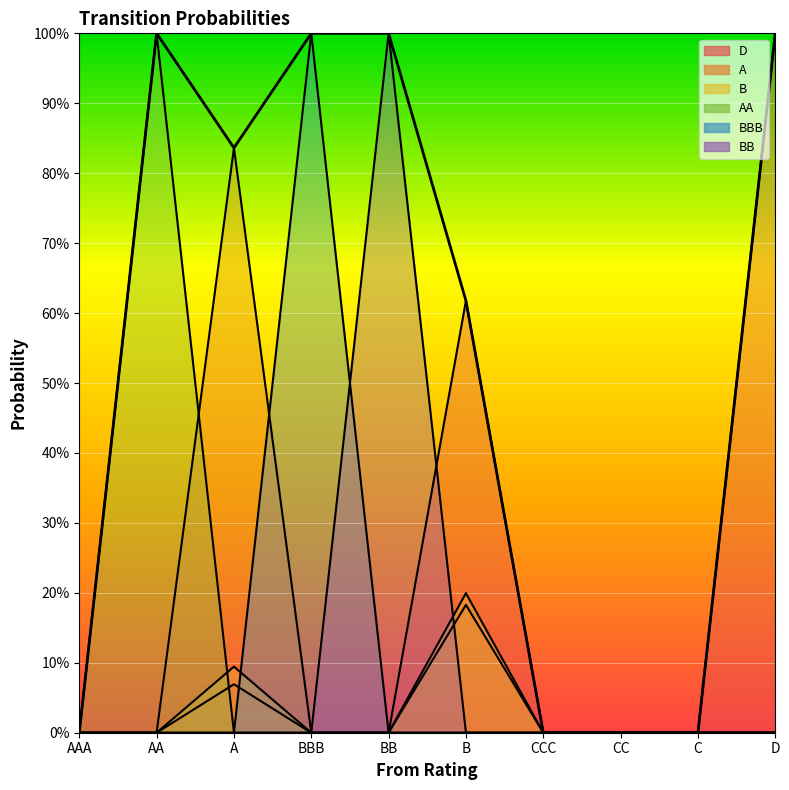

What is the maximum value for AA?

1.0